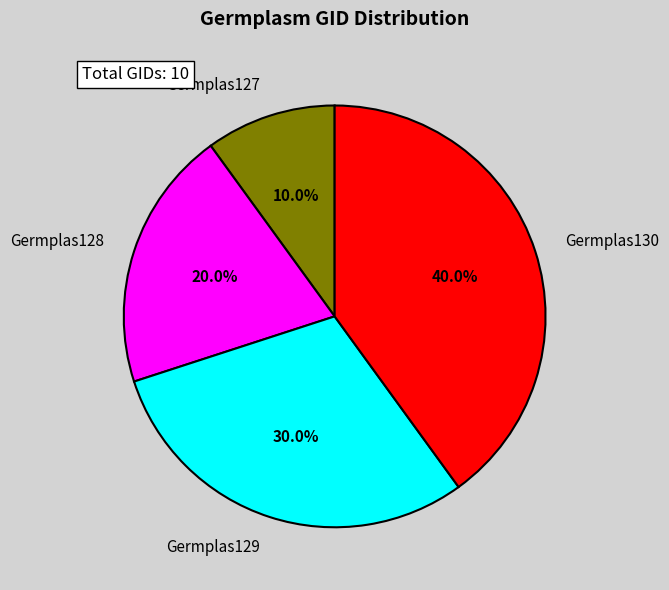

To the nearest percent, what percentage of the pie is Germplas127?

10%